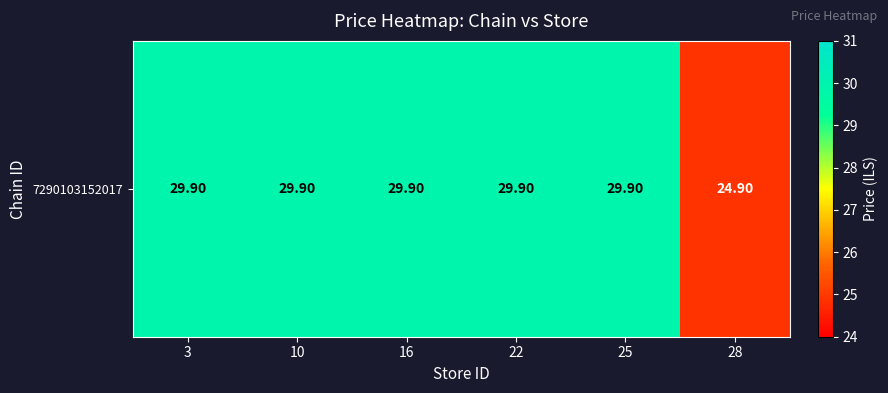

Which category has the highest value across all series?

3